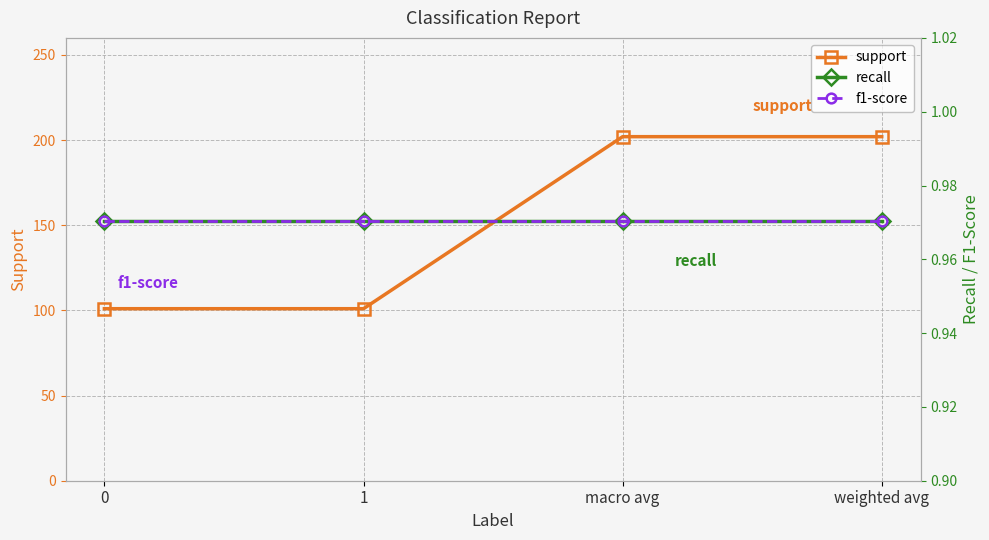

Which series has the largest total across all categories?

support